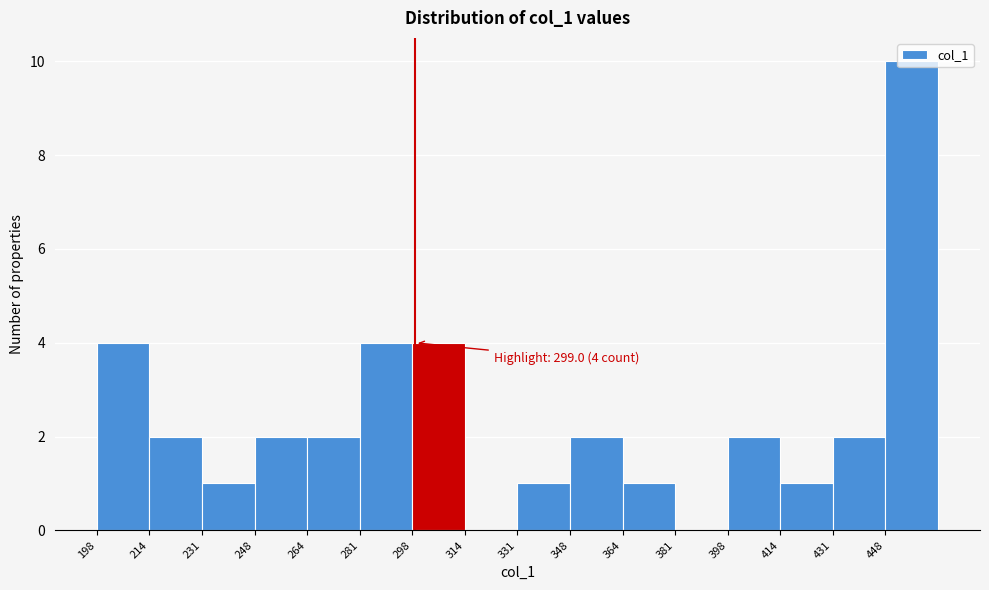

Over which range of the x-axis is the bar tallest?

448 to 466